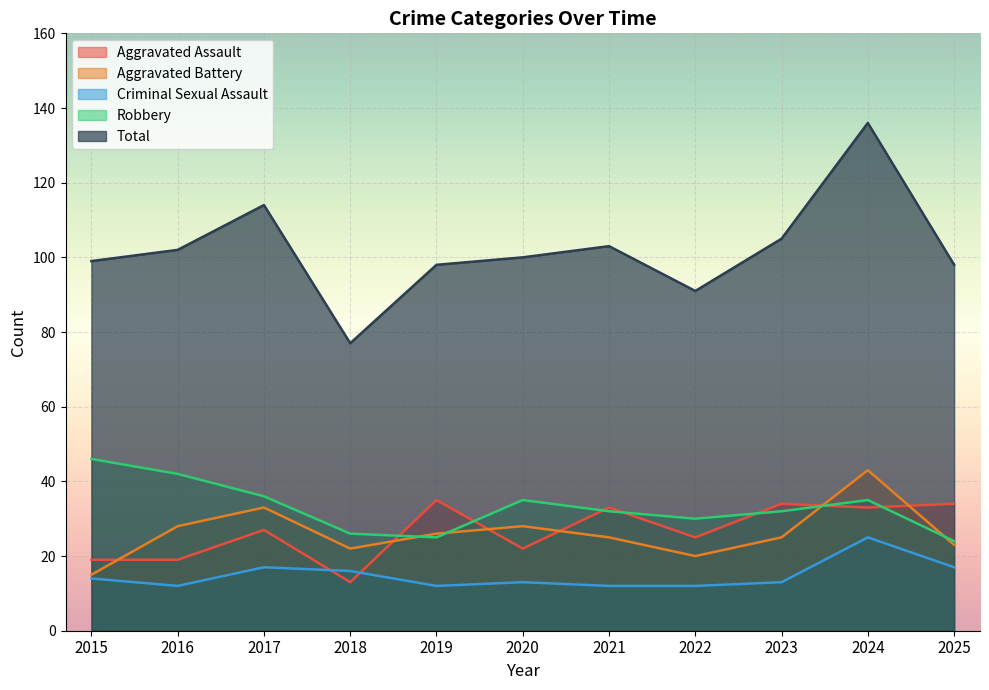

What are all the series names shown in the legend?

Aggravated Assault, Aggravated Battery, Criminal Sexual Assault, Robbery, Total